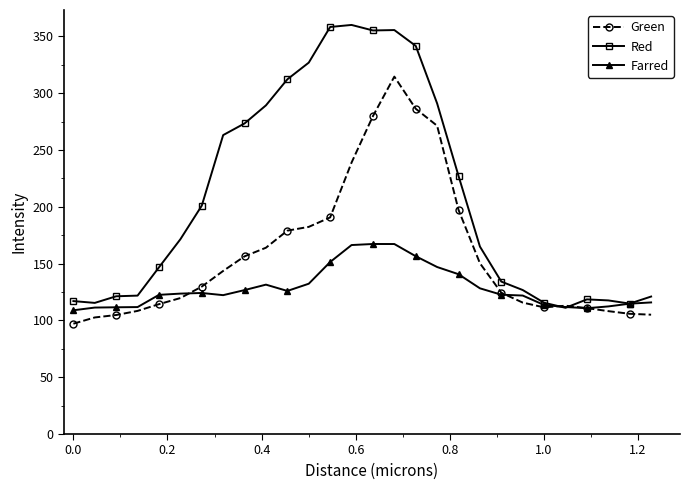

List the series in order of their peak value, lowest first.

Farred, Green, Red